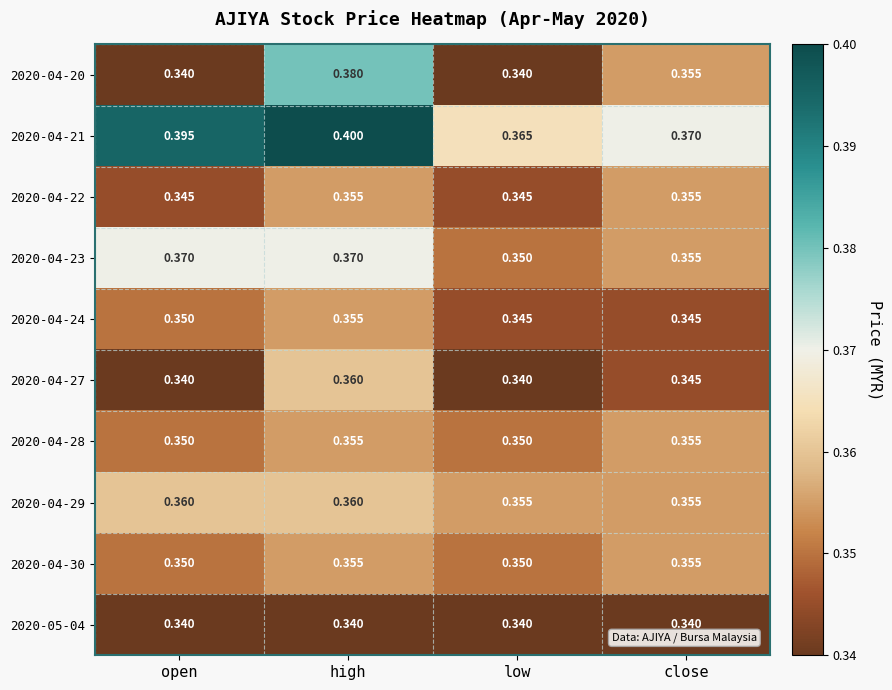

At which category is the sum across all series the highest?

high